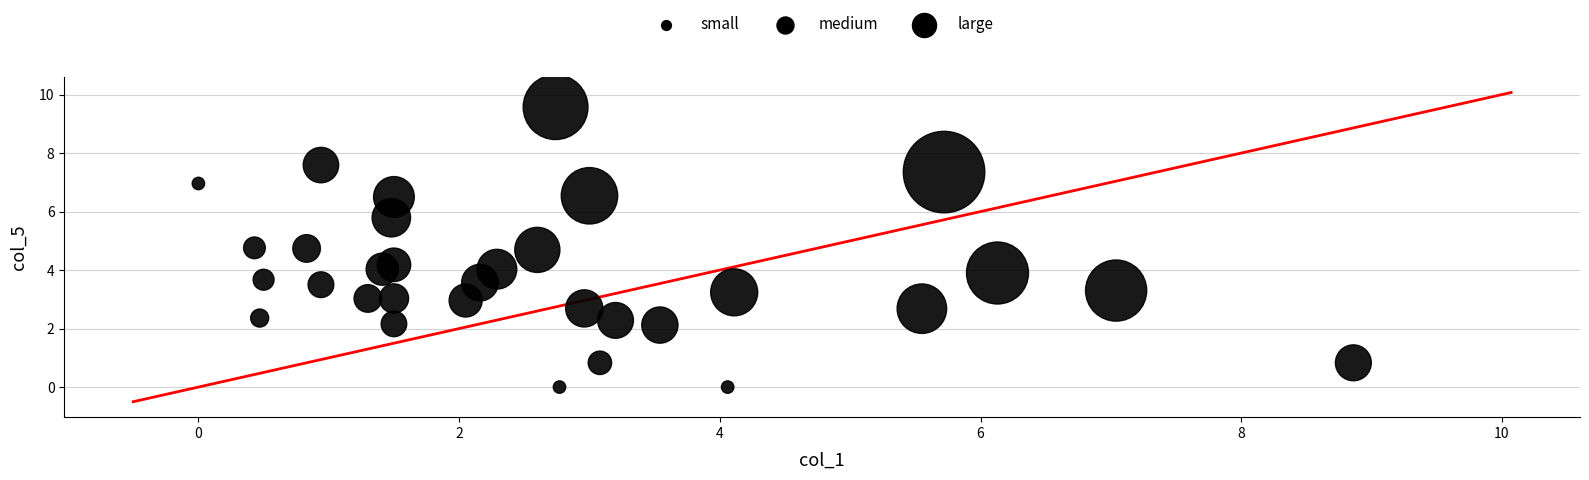

What is the range of X values (max minus min)?

8.9